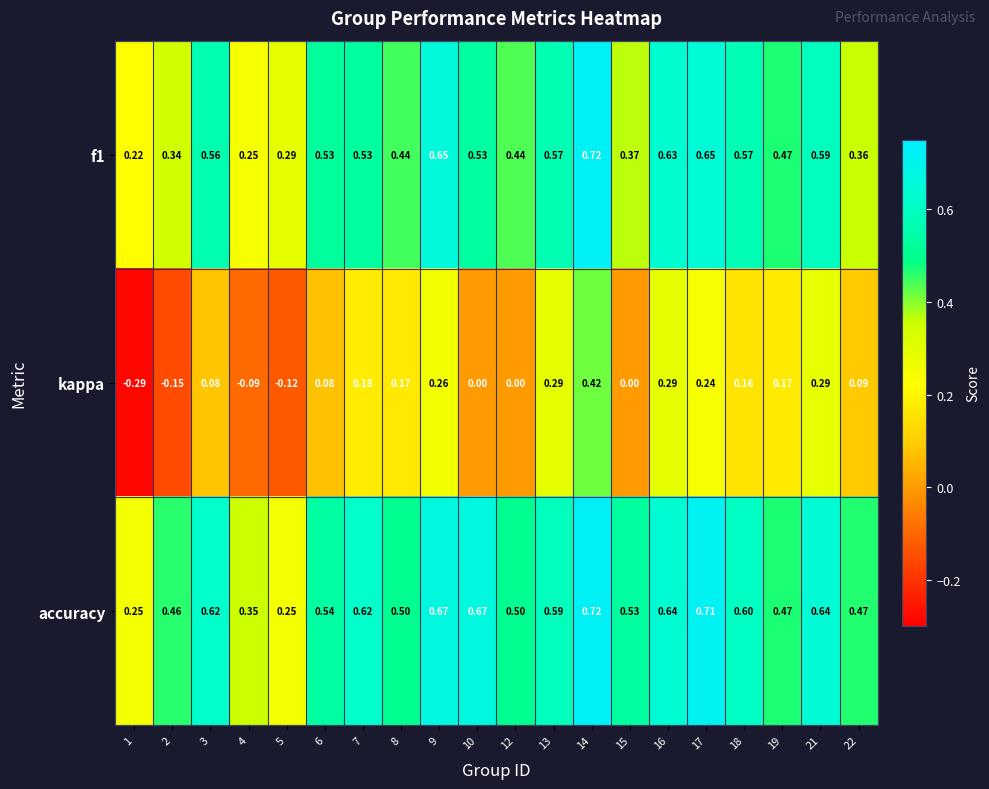

Is the value of f1 at 12 greater than the value of kappa at 17?

Yes